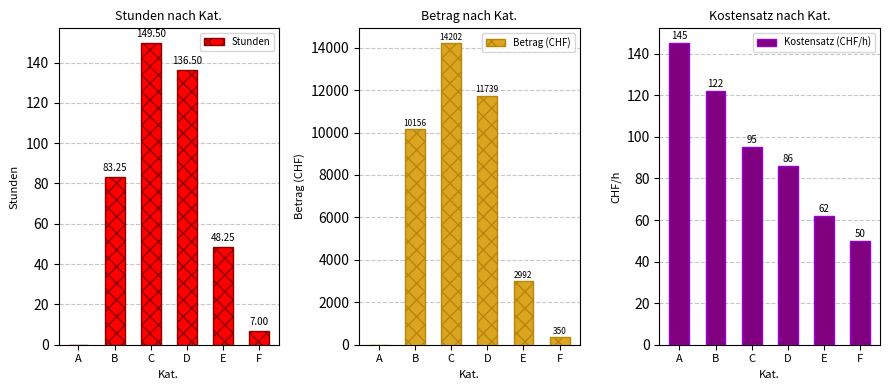

How many values in Stunden are above zero?

5